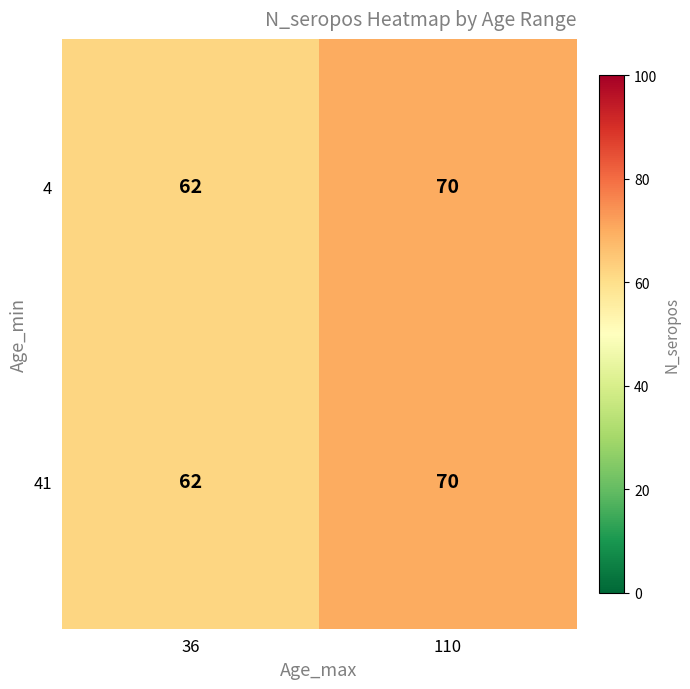

Is it true that 41 equals 23 at 110?

False